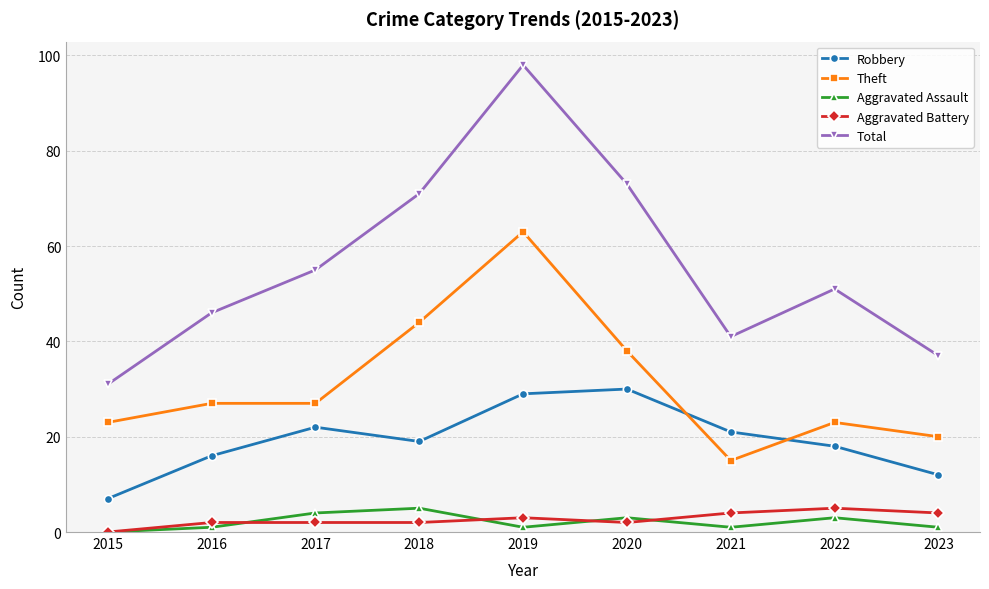

Which series ends up on top after the final intersection of Theft and Robbery?

Theft